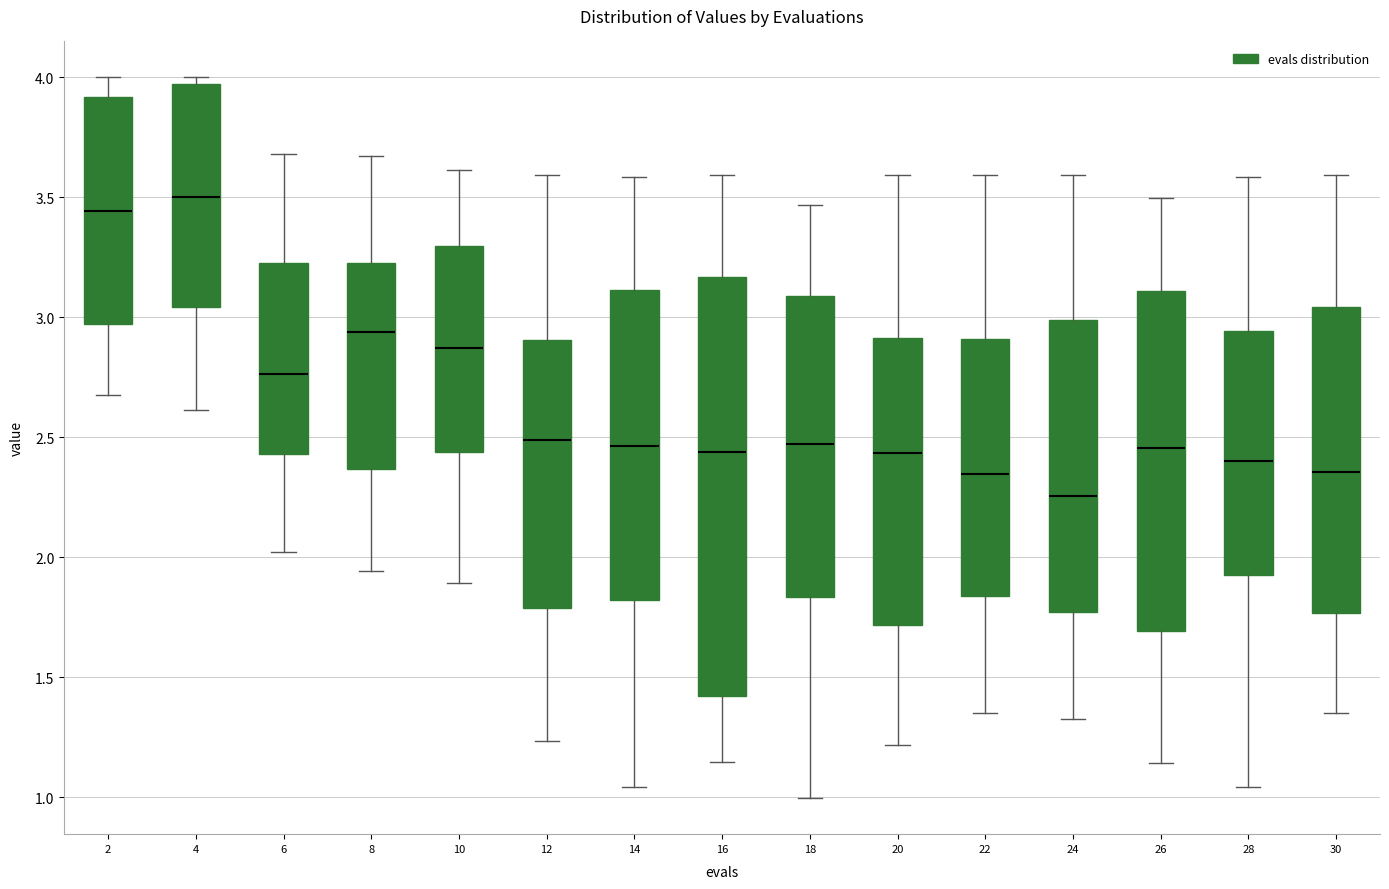

Which box has the lowest median line?

24